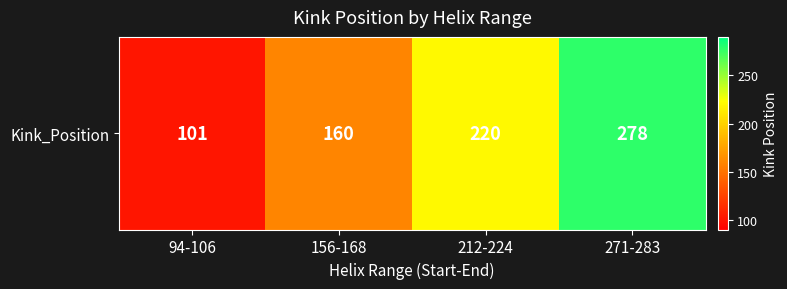

List the labels in order of value, largest first.

271-283, 212-224, 156-168, 94-106